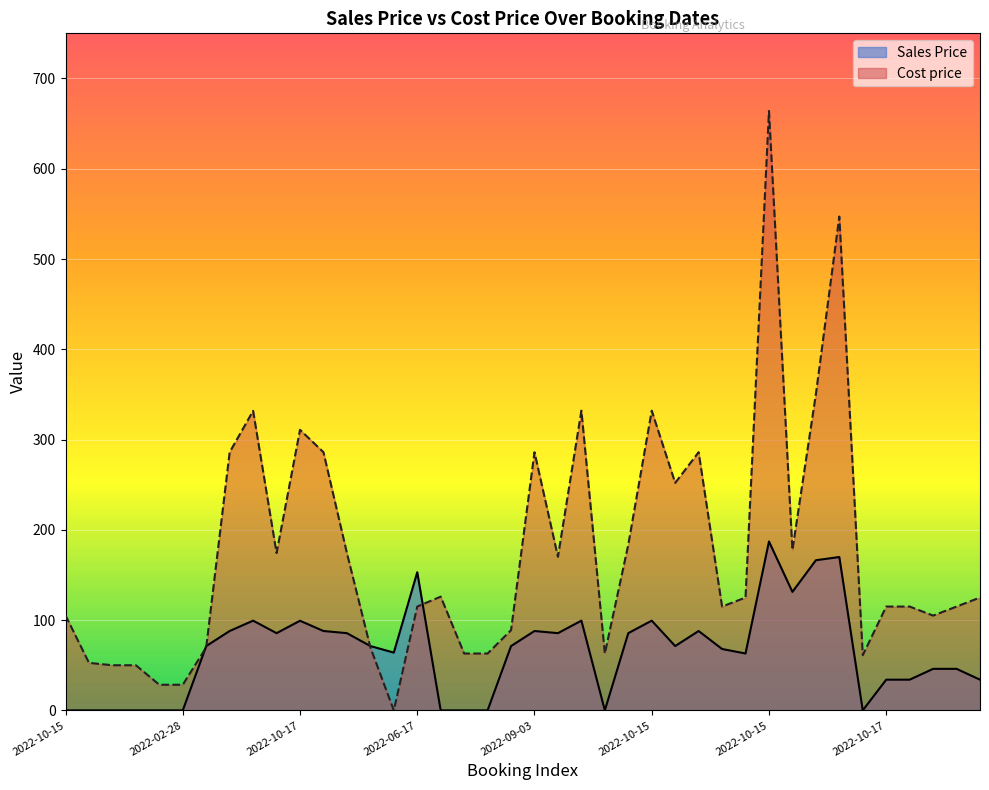

What is the maximum value shown in the chart?

664.0